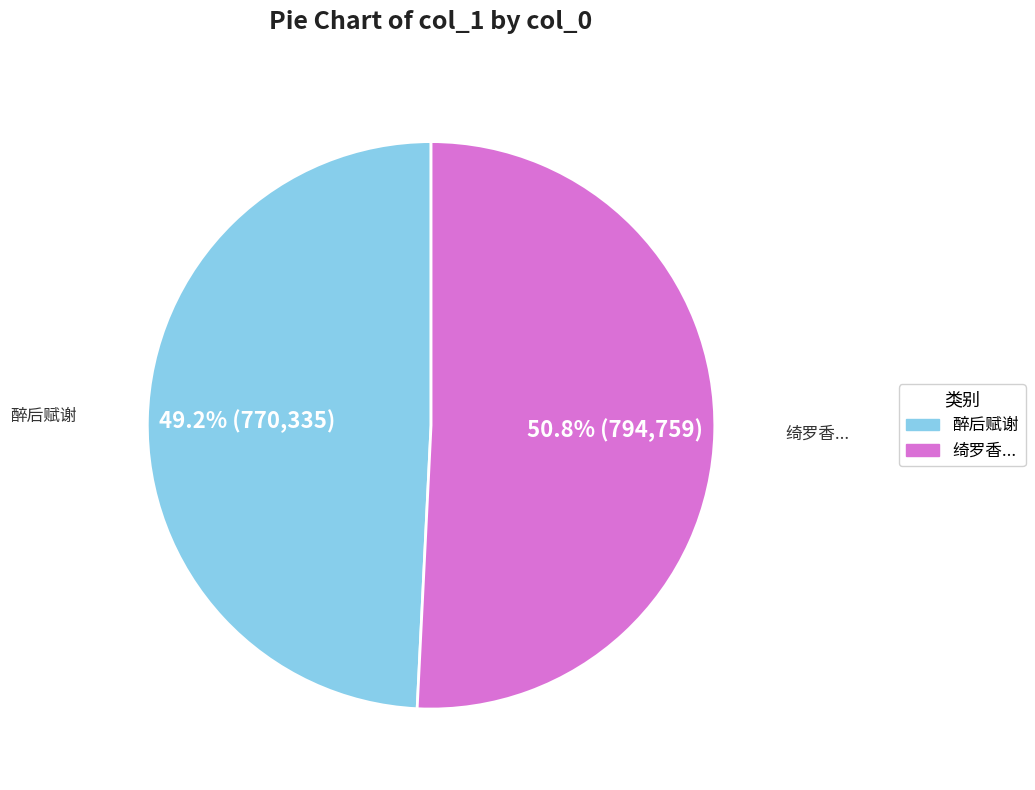

Which category has the smallest portion of the pie?

醉后赋谢